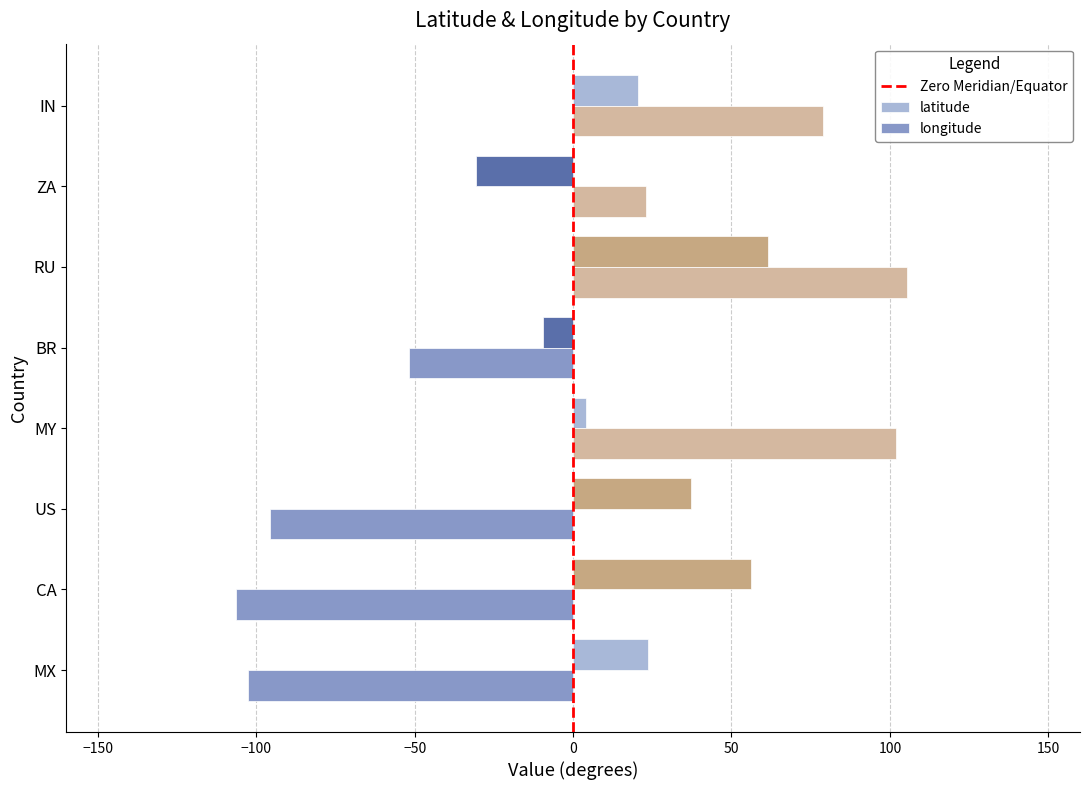

Which series has the widest spread of values?

longitude